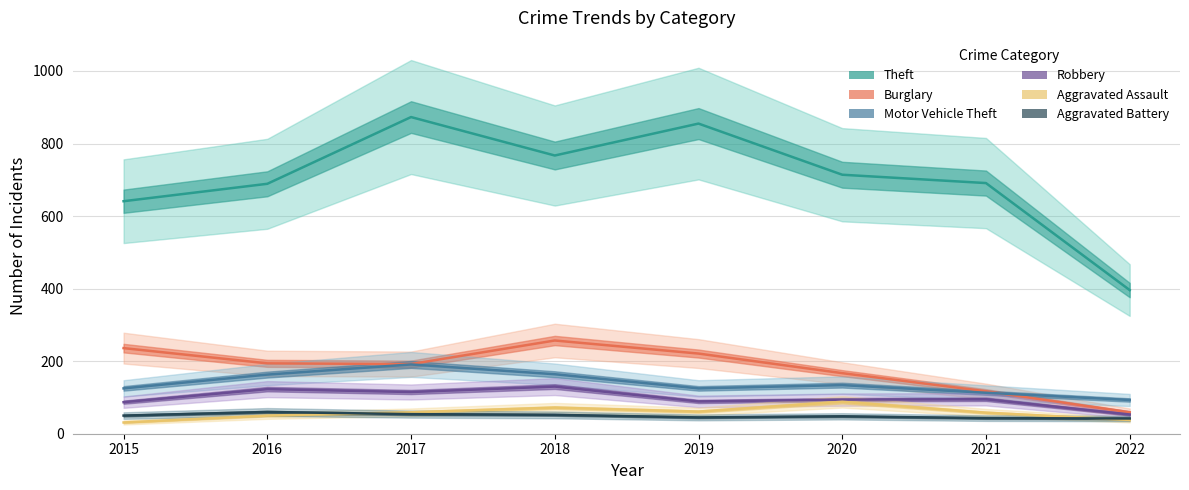

List the series in order of their peak value, lowest first.

Aggravated Battery, Aggravated Assault, Robbery, Motor Vehicle Theft, Burglary, Theft